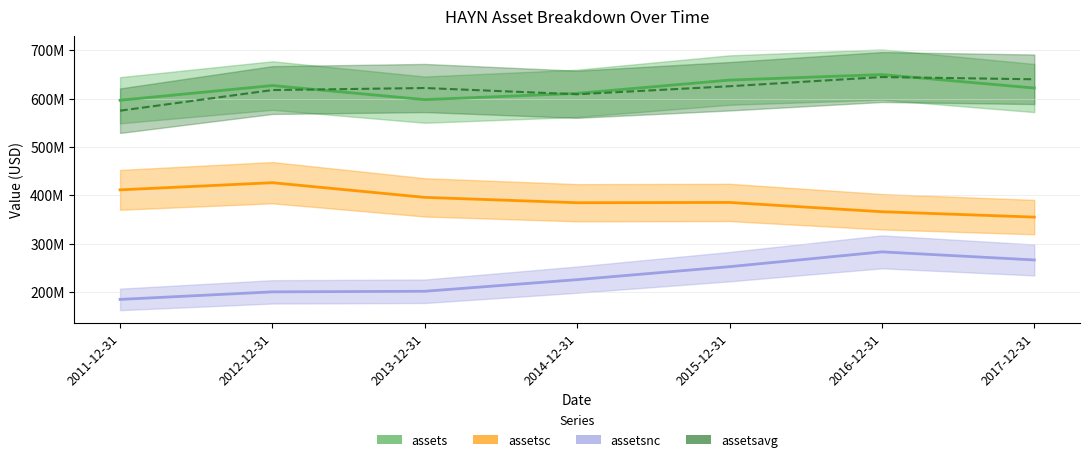

Which has a higher value, 2012-12-31 or 2011-12-31?

2012-12-31